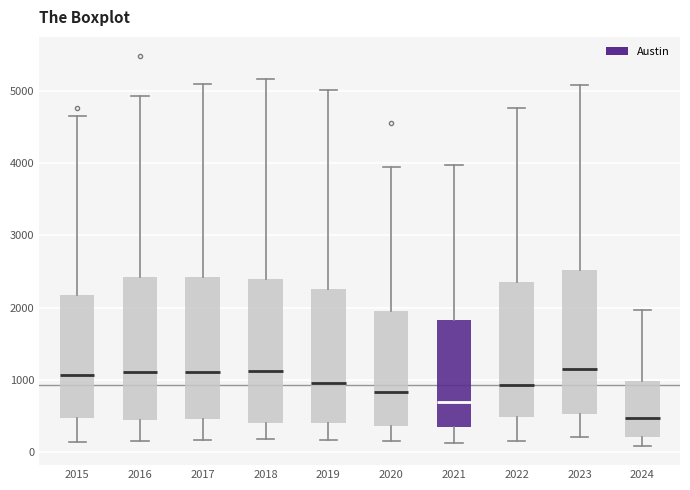

Which box has the lowest median line?

2024